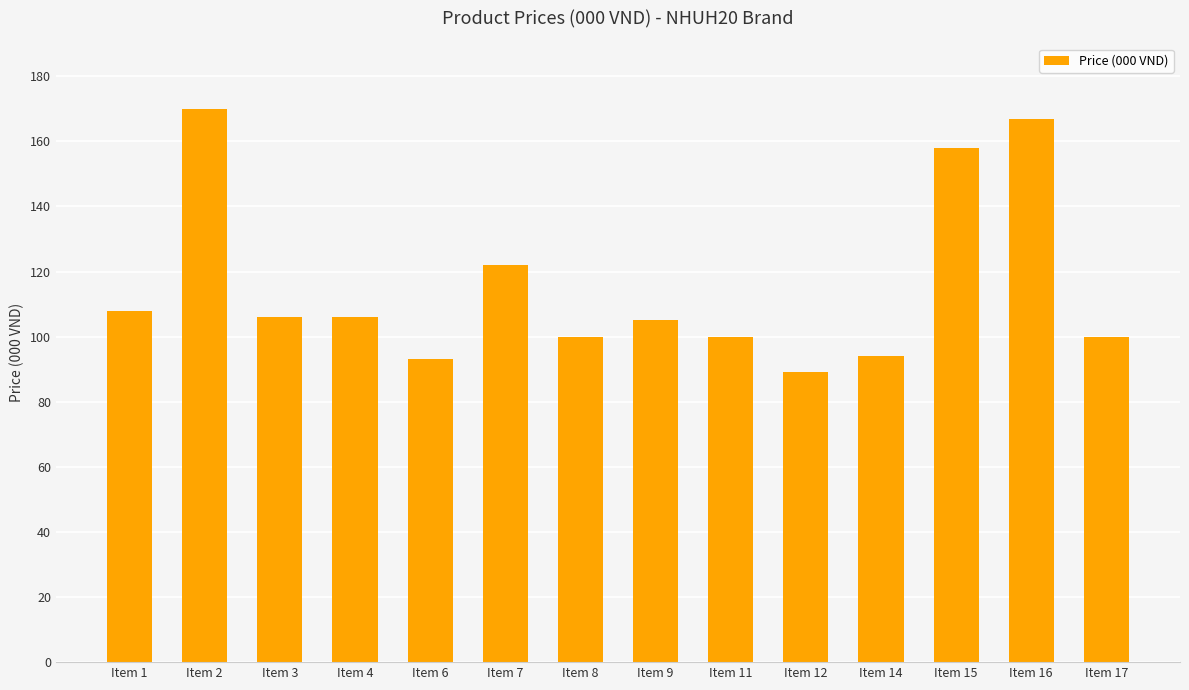

Which category has the highest value across all series?

Item 2